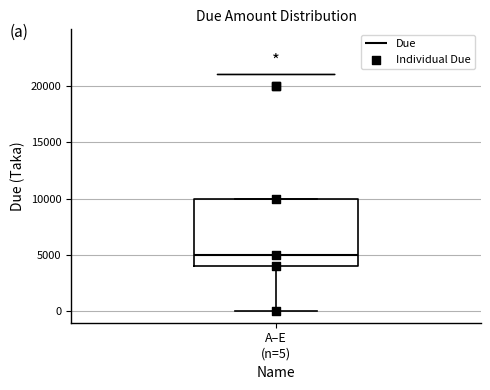

Transcribe this box plot: give where the median line is, the range the box spans, and where the two whiskers end, as read against the y-axis. The values are not printed on the chart, so give them approximately, as read against the axis.

median 5000, box 4000 to 10000, whiskers 0 to 10000